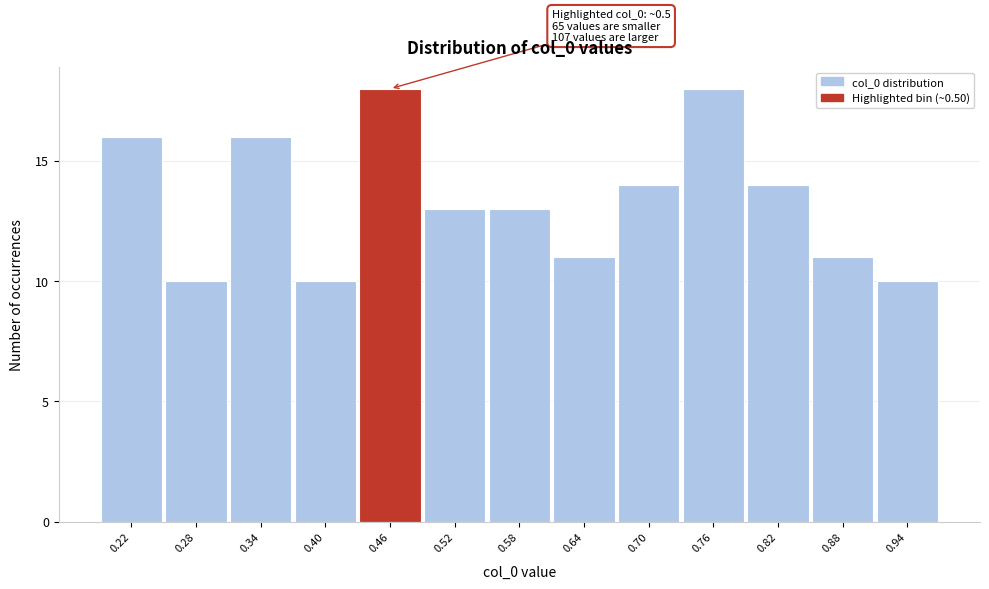

Reading left to right, transcribe all the data shown in this chart.

0.22=16	0.28=10	0.34=16	0.40=10	0.46=18	0.52=13	0.58=13	0.64=11	0.70=14	0.76=18	0.82=14	0.88=11	0.94=10